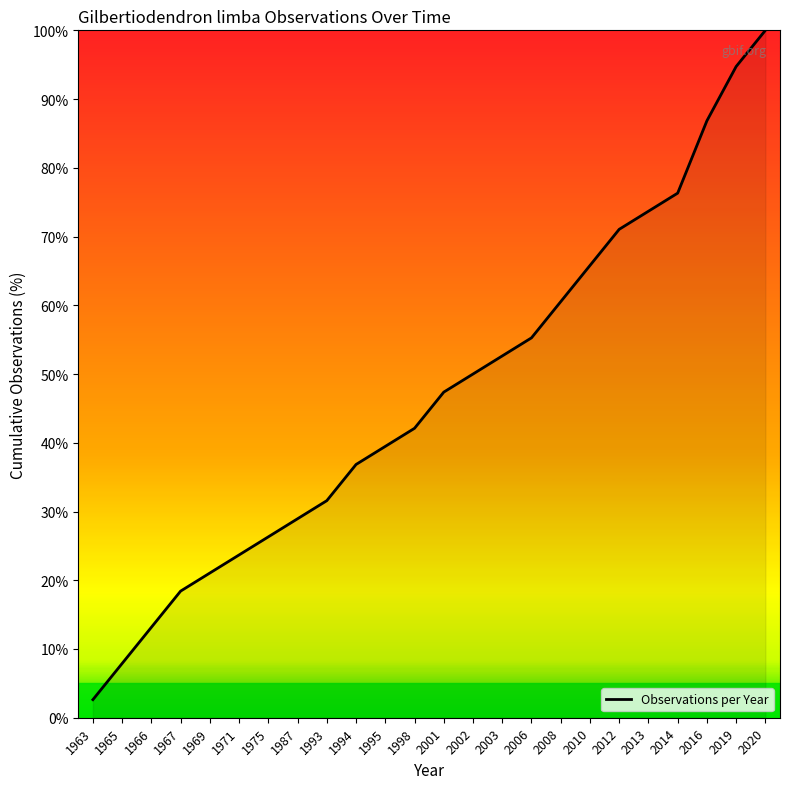

Approximately how many times larger is the value at 2002 compared to 1995?

1.3